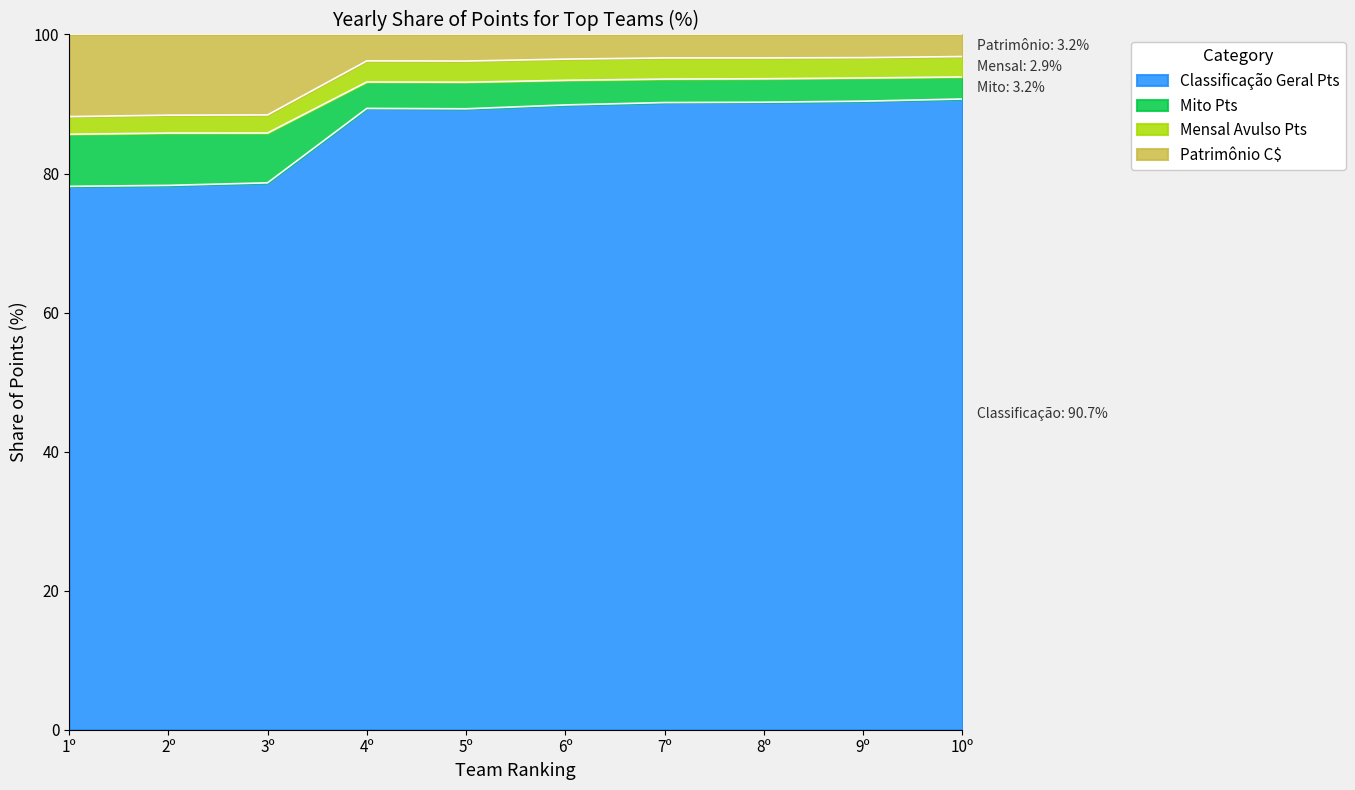

True or false: Patrimônio C$ has more than 2 points higher than both neighbors.

False